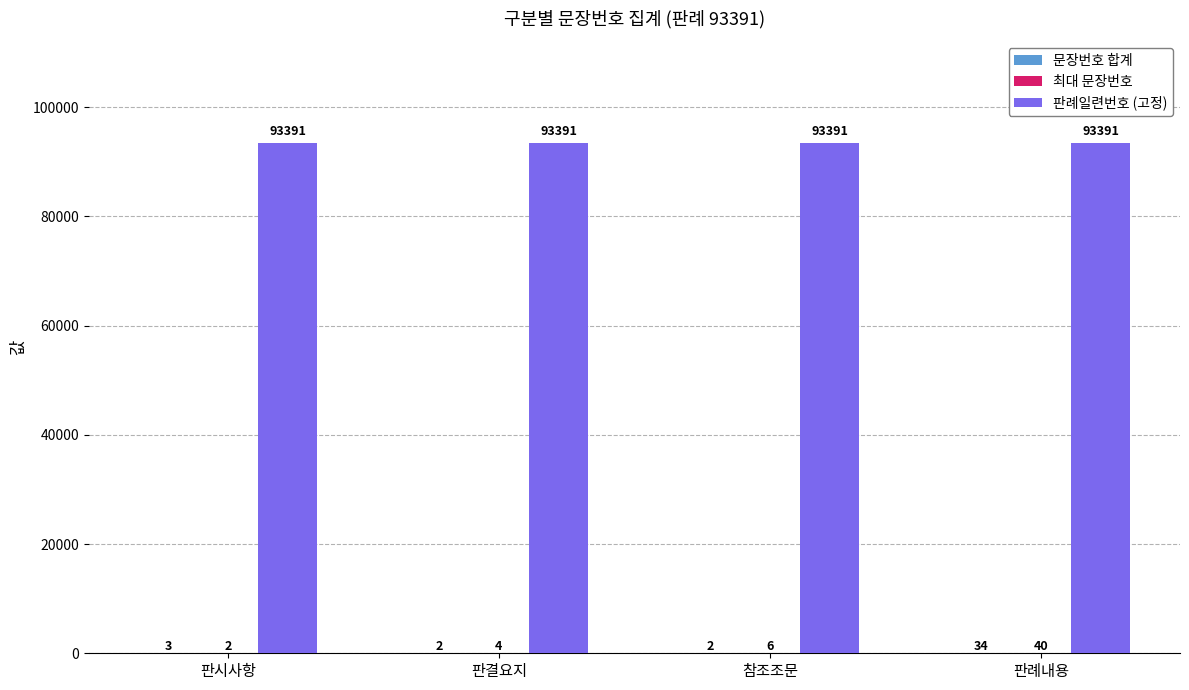

Is it true that 판례일련번호 (고정) equals 93391 at 판례내용?

True